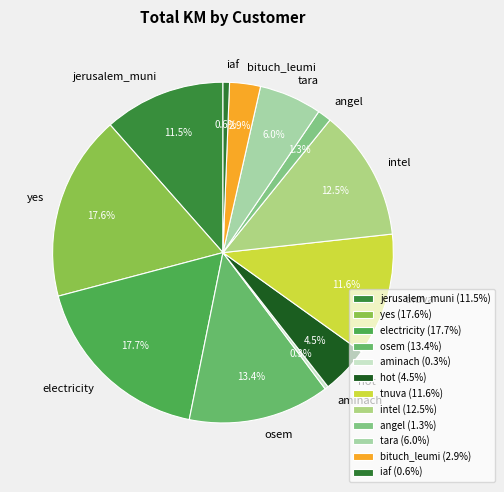

How many slices are in this pie chart?

12